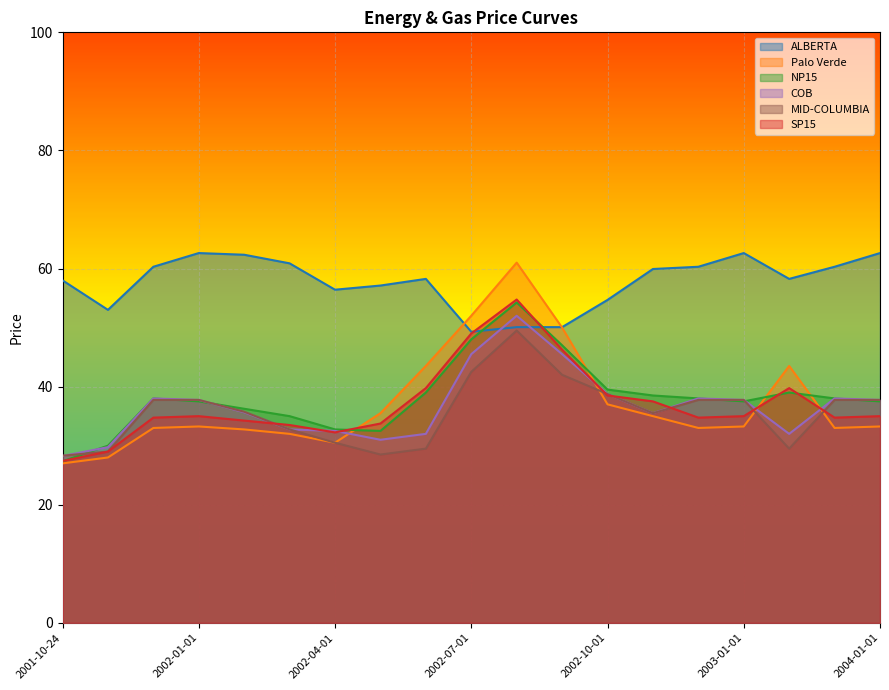

Reading left to right, list all the values displayed in this chart.

ALBERTA: 2001-10-24=58.0	2001-11-01=53.0	2001-12-01=60.3	2002-01-01=62.6	2002-02-01=62.3	2002-03-01=60.9	2002-04-01=56.4	2002-05-01=57.1	2002-06-01=58.2	2002-07-01=49.3	2002-08-01=50.1	2002-09-01=50.1	2002-10-01=54.7	2002-11-01=59.9	2002-12-01=60.3	2003-01-01=62.6	2003-06-01=58.2	2003-12-01=60.3	2004-01-01=62.6
Palo Verde: 2001-10-24=27.0	2001-11-01=28.0	2001-12-01=33.0	2002-01-01=33.2	2002-02-01=32.8	2002-03-01=32.0	2002-04-01=30.5	2002-05-01=35.5	2002-06-01=43.5	2002-07-01=52.0	2002-08-01=61.0	2002-09-01=50.0	2002-10-01=37.0	2002-11-01=35.0	2002-12-01=33.0	2003-01-01=33.2	2003-06-01=43.5	2003-12-01=33.0	2004-01-01=33.2
NP15: 2001-10-24=27.4	2001-11-01=30.0	2001-12-01=38.0	2002-01-01=37.5	2002-02-01=36.2	2002-03-01=35.0	2002-04-01=32.8	2002-05-01=32.5	2002-06-01=39.0	2002-07-01=48.0	2002-08-01=54.2	2002-09-01=47.0	2002-10-01=39.5	2002-11-01=38.5	2002-12-01=38.0	2003-01-01=37.5	2003-06-01=39.0	2003-12-01=38.0	2004-01-01=37.5
COB: 2001-10-24=28.2	2001-11-01=29.8	2001-12-01=38.0	2002-01-01=37.8	2002-02-01=35.6	2002-03-01=32.8	2002-04-01=32.5	2002-05-01=31.0	2002-06-01=32.0	2002-07-01=45.5	2002-08-01=52.0	2002-09-01=45.5	2002-10-01=38.8	2002-11-01=35.5	2002-12-01=38.0	2003-01-01=37.8	2003-06-01=32.0	2003-12-01=38.0	2004-01-01=37.8
MID-COLUMBIA: 2001-10-24=28.3	2001-11-01=29.0	2001-12-01=37.8	2002-01-01=37.8	2002-02-01=35.8	2002-03-01=32.8	2002-04-01=30.5	2002-05-01=28.5	2002-06-01=29.5	2002-07-01=42.5	2002-08-01=49.5	2002-09-01=42.0	2002-10-01=38.8	2002-11-01=35.5	2002-12-01=37.8	2003-01-01=37.8	2003-06-01=29.5	2003-12-01=37.8	2004-01-01=37.8
SP15: 2001-10-24=27.4	2001-11-01=29.0	2001-12-01=34.8	2002-01-01=35.0	2002-02-01=34.2	2002-03-01=33.5	2002-04-01=32.2	2002-05-01=33.8	2002-06-01=39.8	2002-07-01=49.0	2002-08-01=54.8	2002-09-01=46.2	2002-10-01=38.5	2002-11-01=37.5	2002-12-01=34.8	2003-01-01=35.0	2003-06-01=39.8	2003-12-01=34.8	2004-01-01=35.0